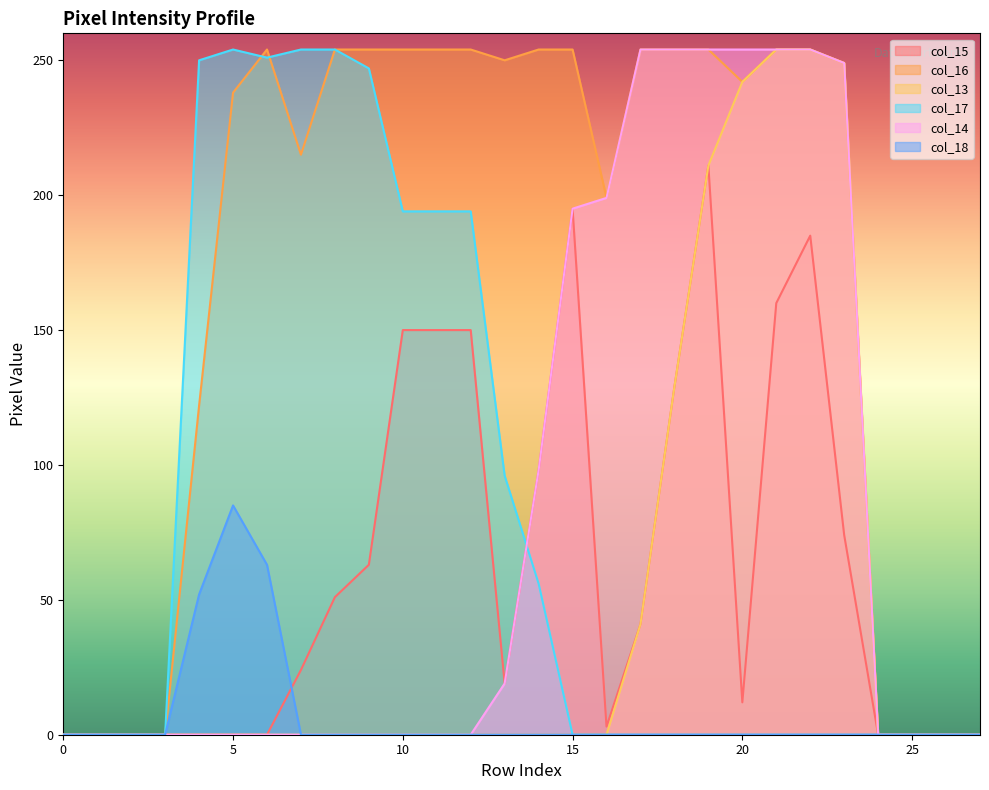

How many interior local peaks does the col_18 series have?

1